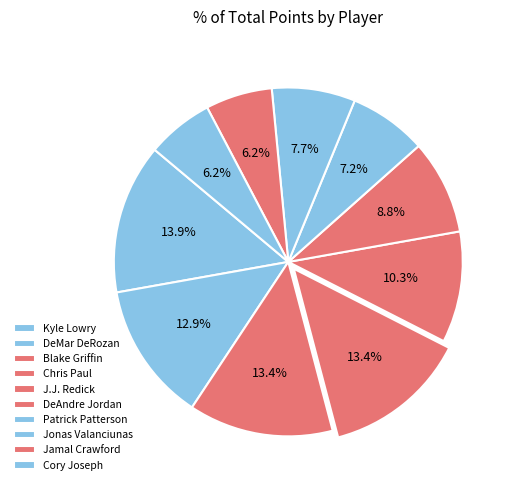

Count the number of slices in the pie.

10